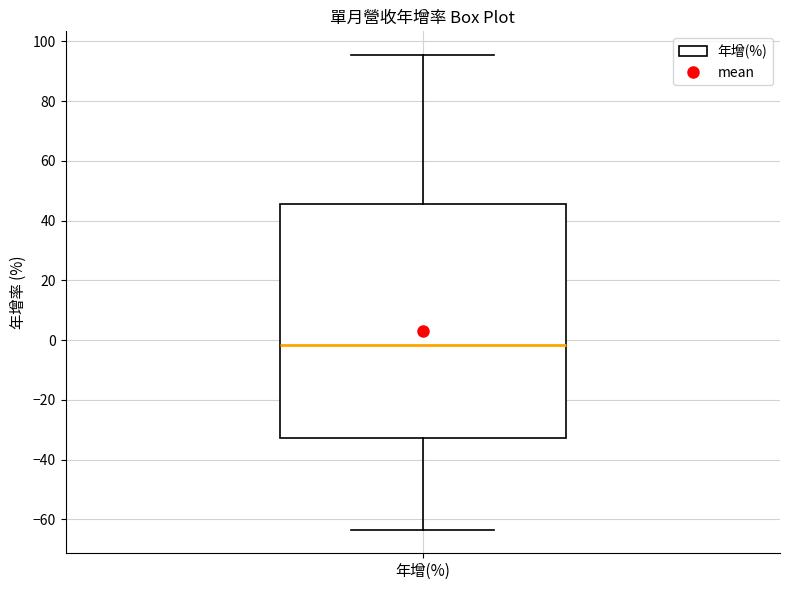

Read this box plot against the y-axis: the position of the median line, the range covered by the box, and the ends of both whiskers. The values are not printed on the chart, so give them approximately, as read against the axis.

median -2, box -32 to 46, whiskers -64 to 96